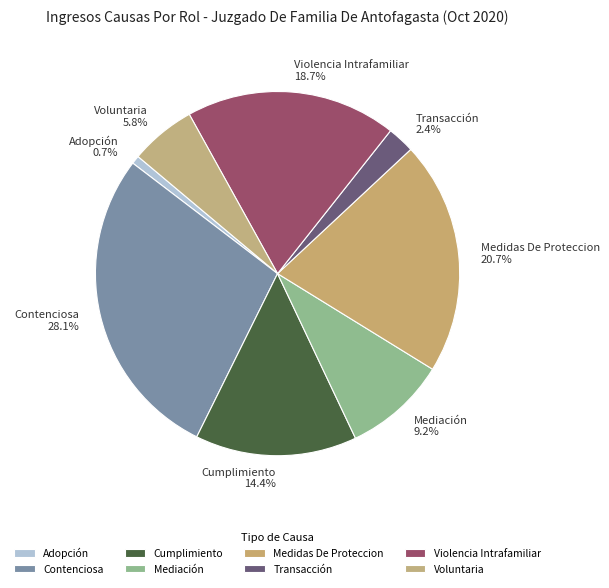

Is the sum of Voluntaria and Mediación greater than half?

No